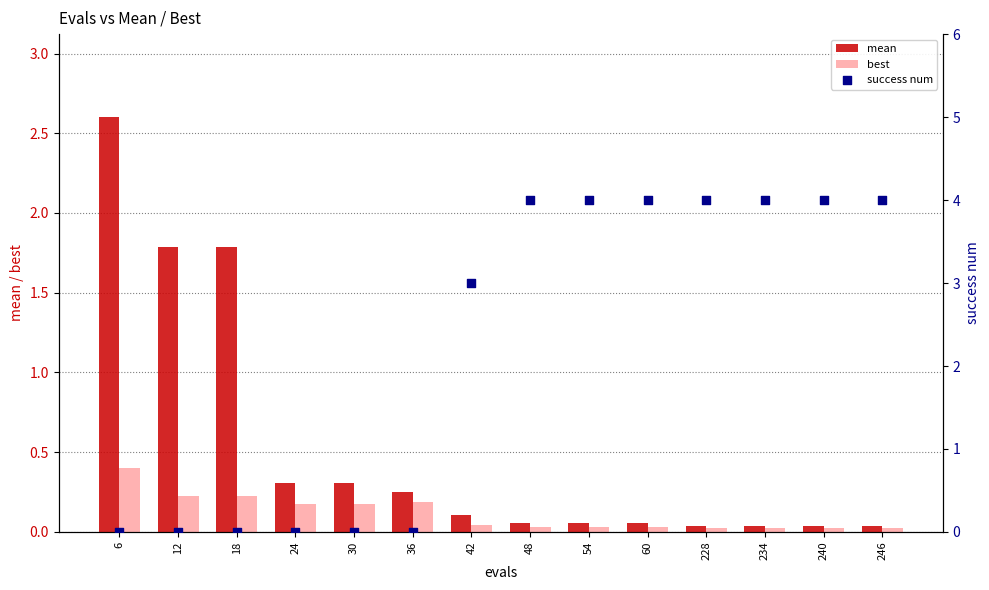

Is the value of success num at 48 greater than the value of mean at 18?

Yes